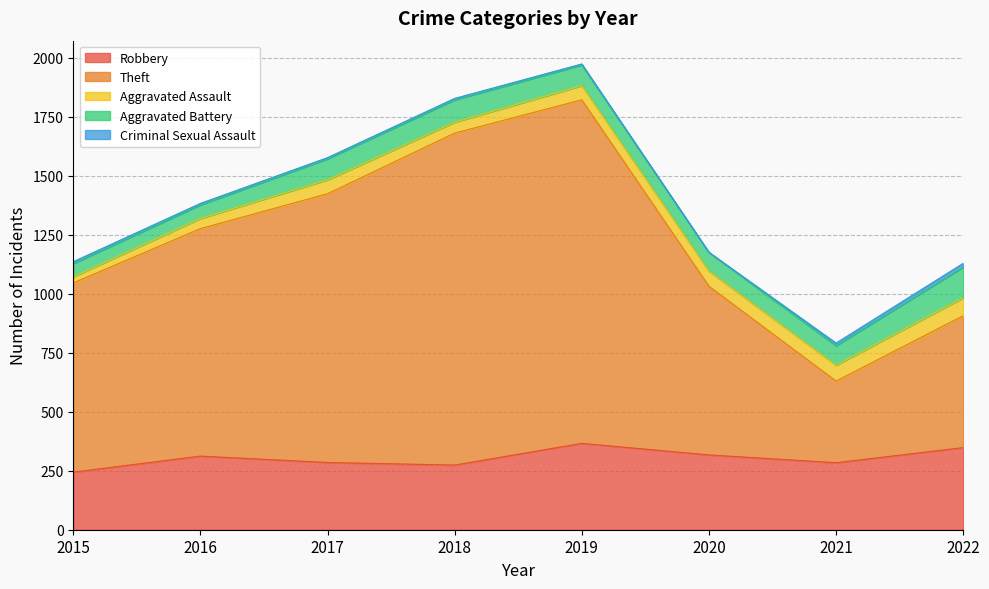

The Theft series shows 1269 at 2015. True or false?

False